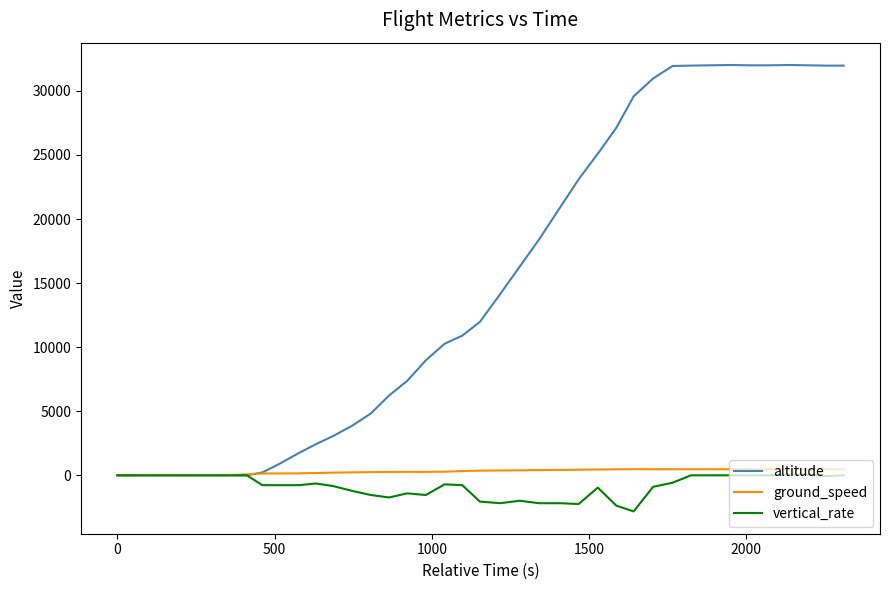

What is the highest value of the altitude series?

32025